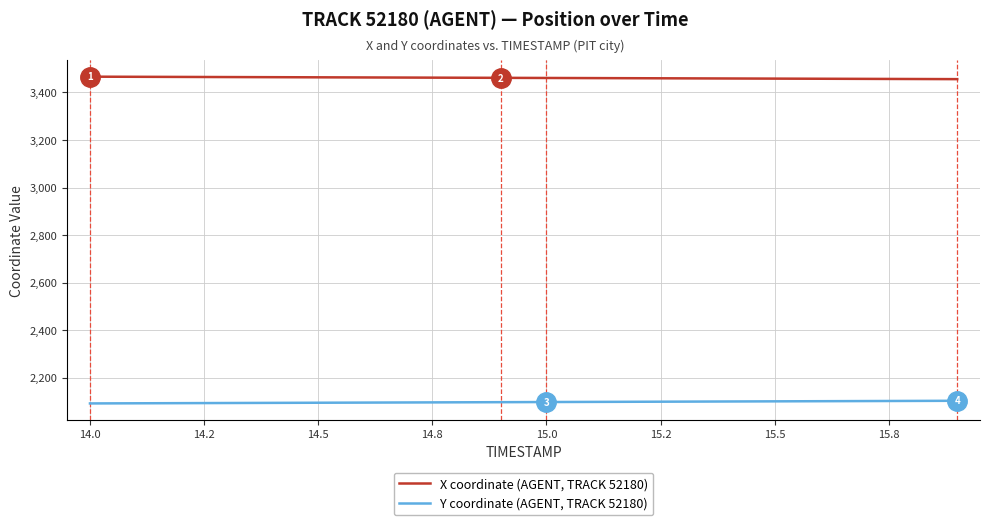

Rank the series by their average value, from lowest to highest.

Y coordinate (AGENT, TRACK 52180), X coordinate (AGENT, TRACK 52180)